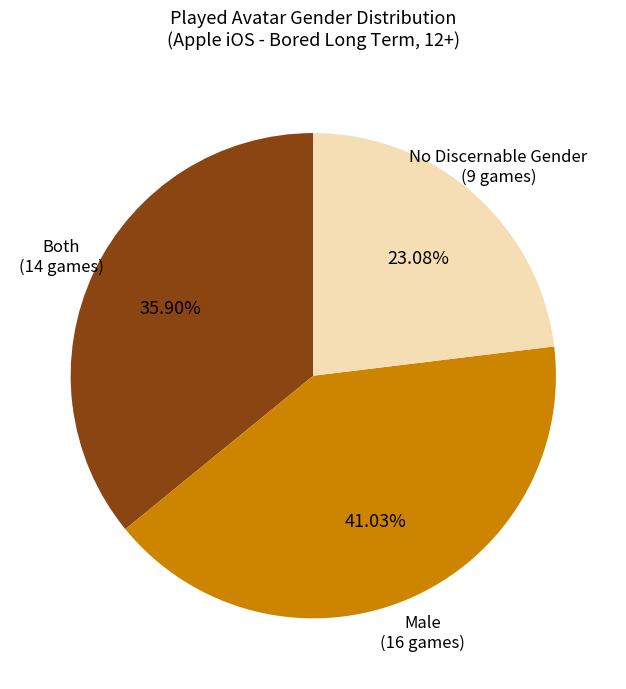

How many segments does this pie chart have?

3